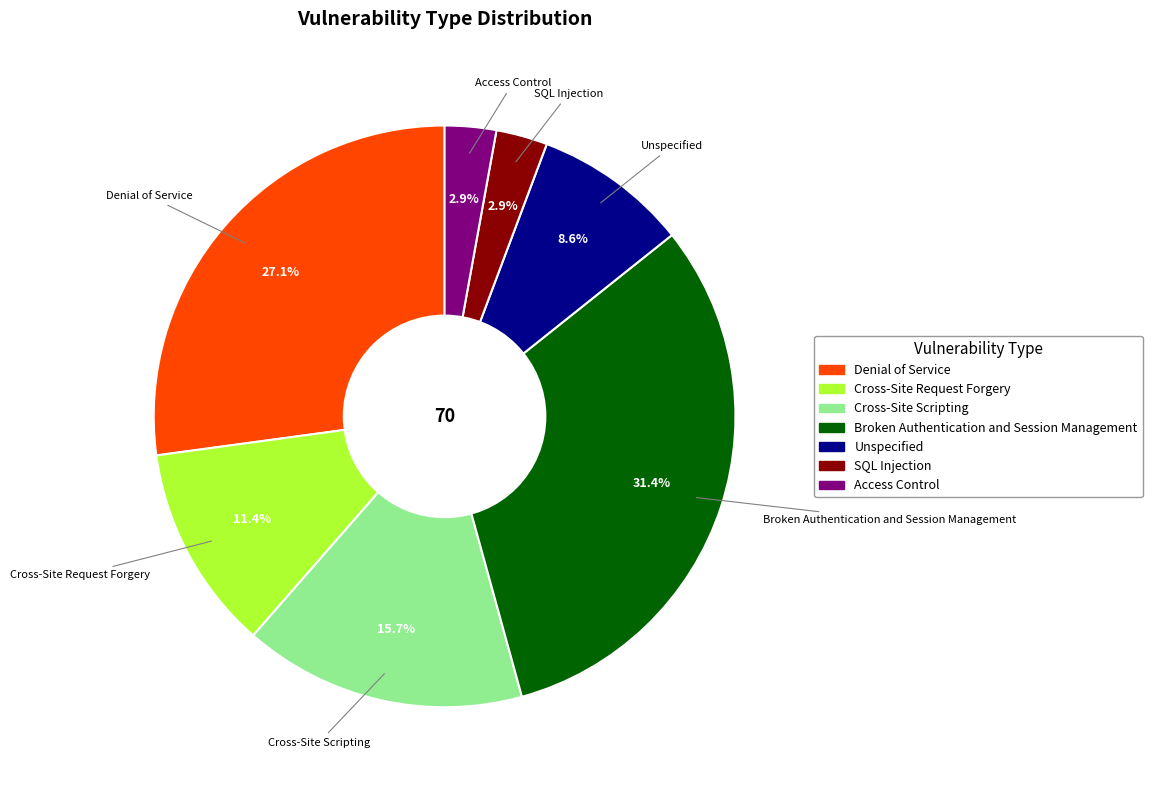

How many segments does this pie chart have?

7